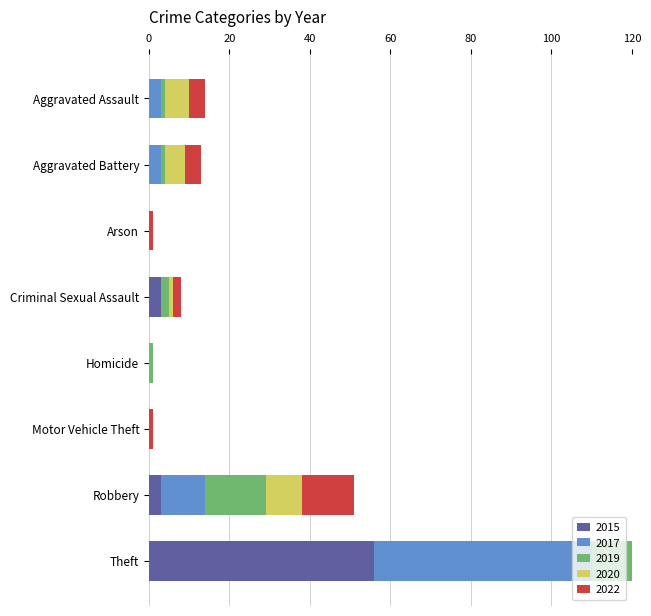

Reading left to right, what are all the values shown in this chart?

2015: Aggravated Assault=0	Aggravated Battery=0	Arson=0	Criminal Sexual Assault=3	Homicide=0	Motor Vehicle Theft=0	Robbery=3	Theft=56
2017: Aggravated Assault=3	Aggravated Battery=3	Arson=0	Criminal Sexual Assault=0	Homicide=0	Motor Vehicle Theft=0	Robbery=11	Theft=54
2019: Aggravated Assault=1	Aggravated Battery=1	Arson=0	Criminal Sexual Assault=2	Homicide=1	Motor Vehicle Theft=0	Robbery=15	Theft=50
2020: Aggravated Assault=6	Aggravated Battery=5	Arson=0	Criminal Sexual Assault=1	Homicide=0	Motor Vehicle Theft=0	Robbery=9	Theft=32
2022: Aggravated Assault=4	Aggravated Battery=4	Arson=1	Criminal Sexual Assault=2	Homicide=0	Motor Vehicle Theft=1	Robbery=13	Theft=24